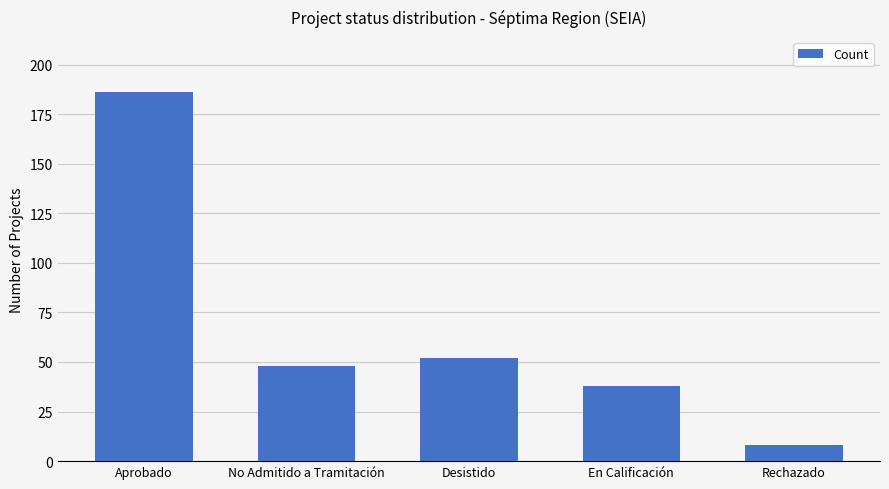

List the labels in order of value, largest first.

Aprobado, Desistido, No Admitido a Tramitación, En Calificación, Rechazado